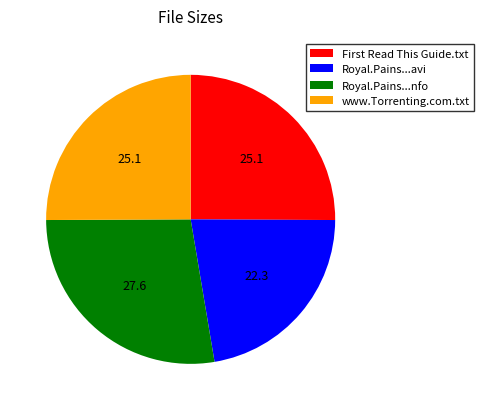

How many segments does this pie chart have?

4